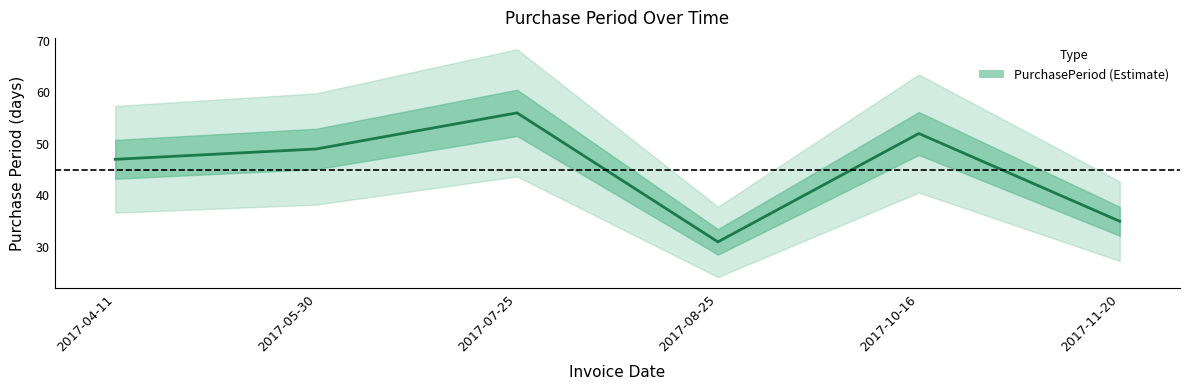

Reading left to right, what are all the values shown in this chart?

47	49	56	31	52	35